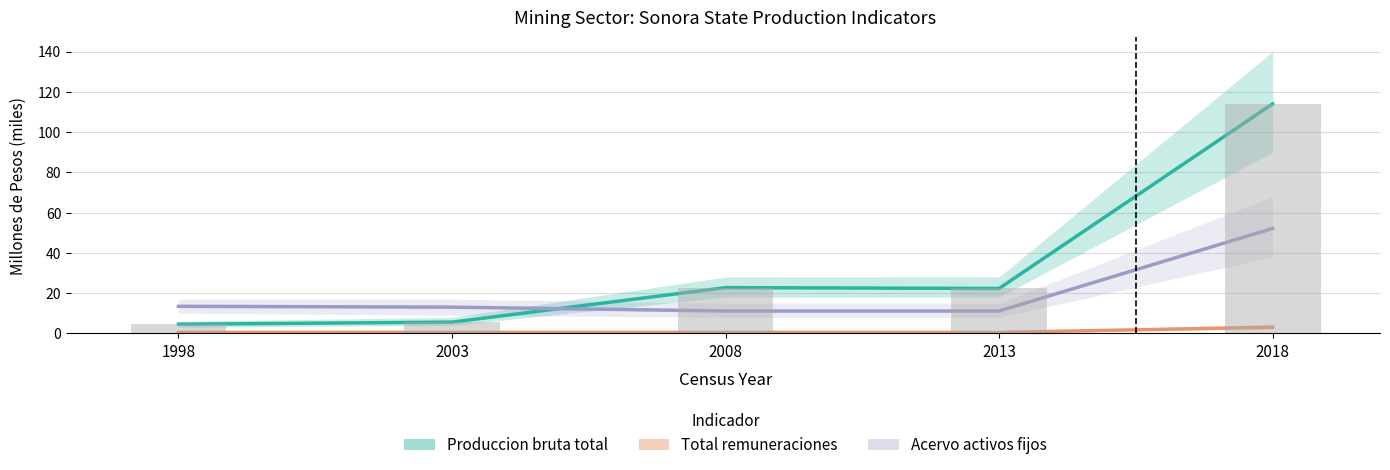

Reading left to right, list all the values displayed in this chart.

Produccion bruta total (Estatal): 1998=4.6	2003=5.6	2008=22.7	2013=22.3	2018=114.0
Total remuneraciones (Estatal): 1998=0.5	2003=0.5	2008=0.5	2013=0.5	2018=3.1
Acervo total activos fijos (Estatal): 1998=13.5	2003=13.0	2008=11.1	2013=11.1	2018=52.1